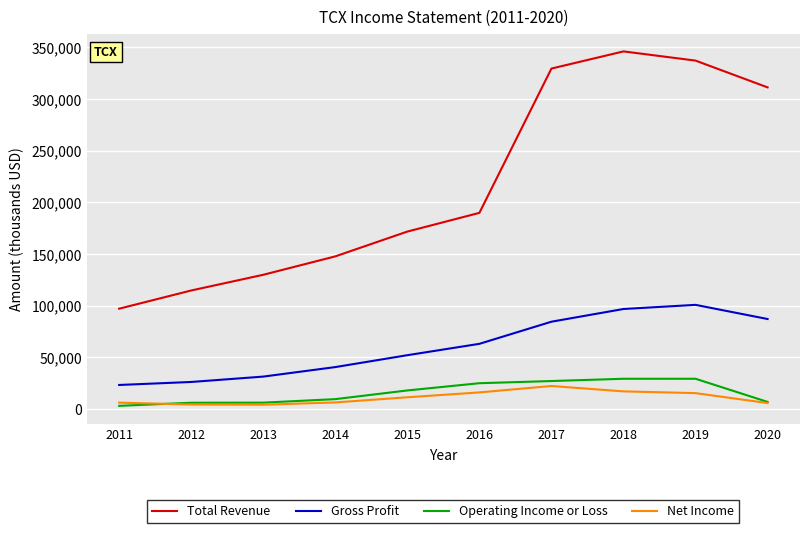

What is the difference between the Gross Profit values at 2014 and 2020?

46500